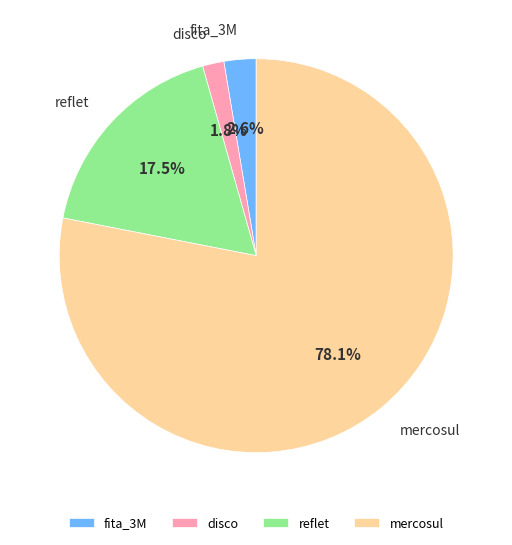

How many slices are in this pie chart?

4